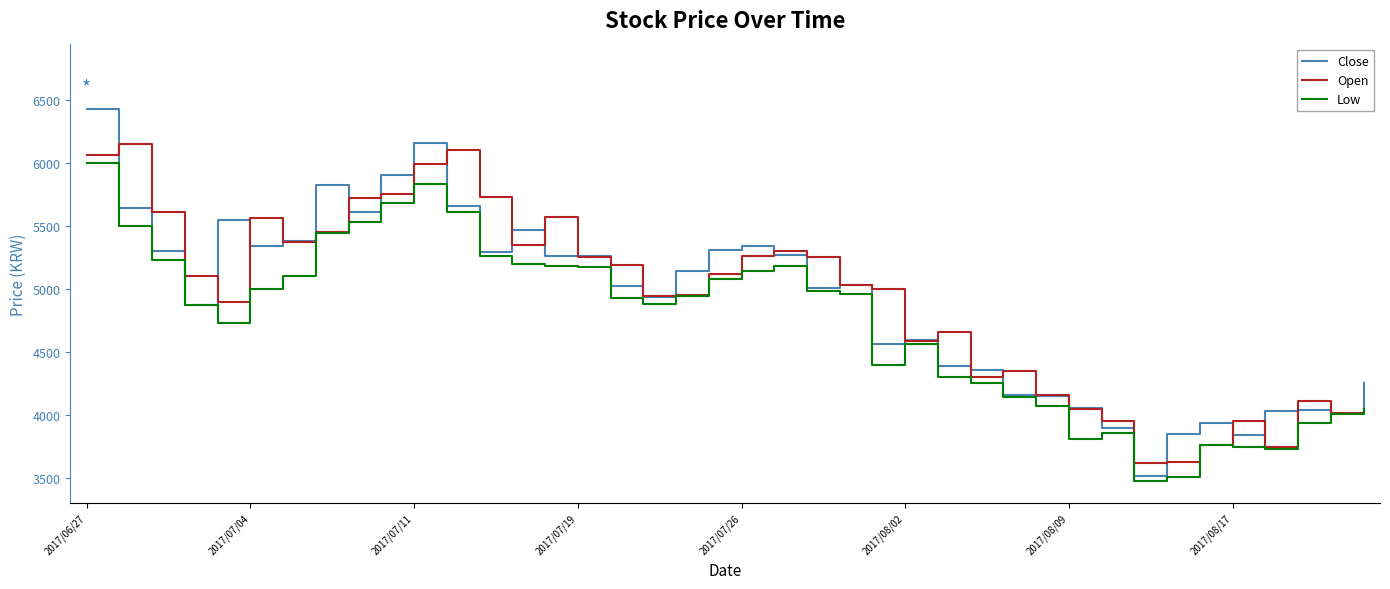

Which series has the largest range (max minus min)?

Close